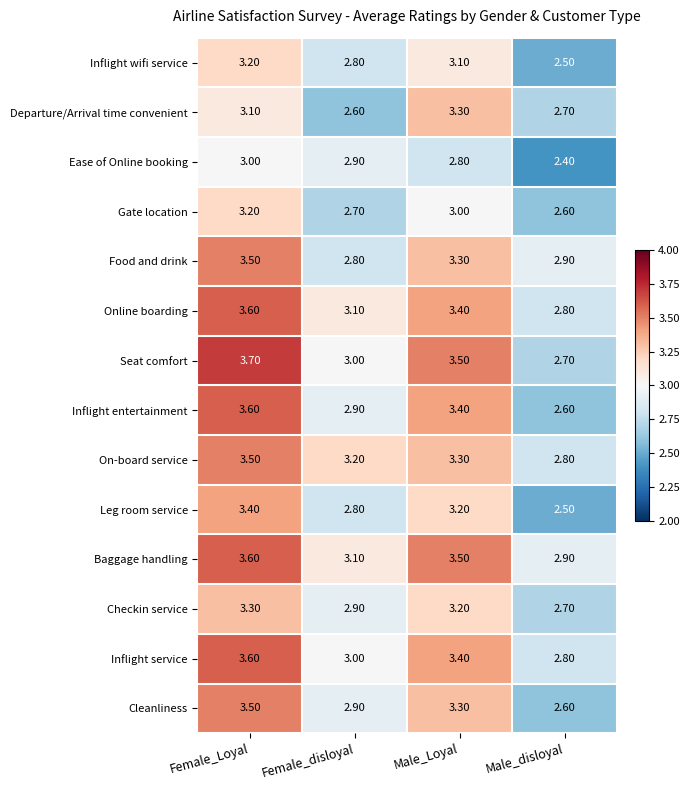

Which category has the highest value in the Online boarding series?

Female_Loyal